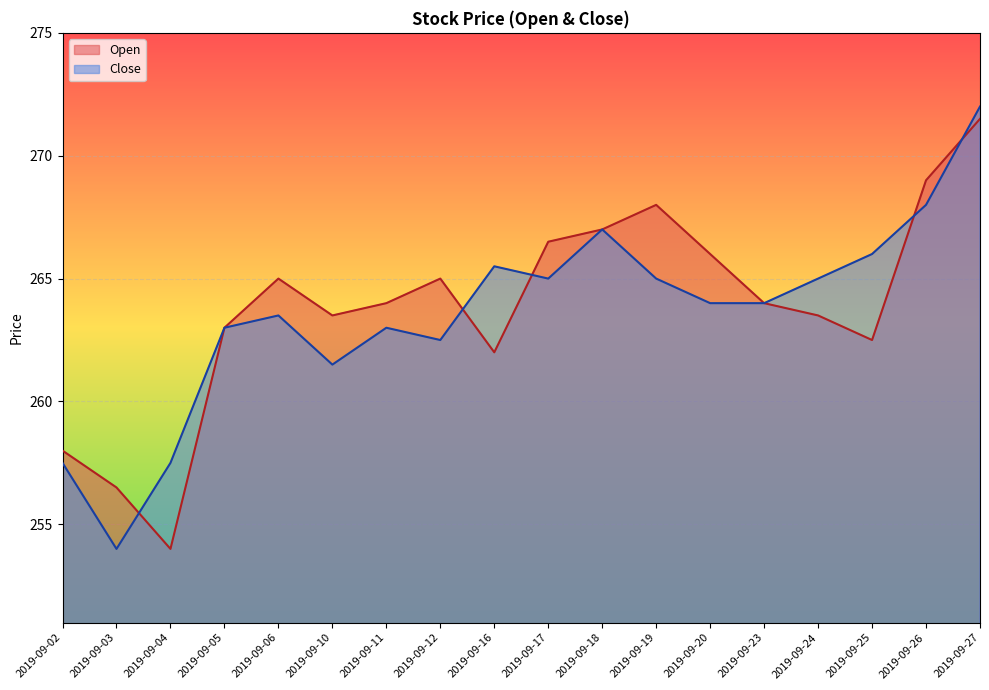

How many times do Close and Open cross each other?

5